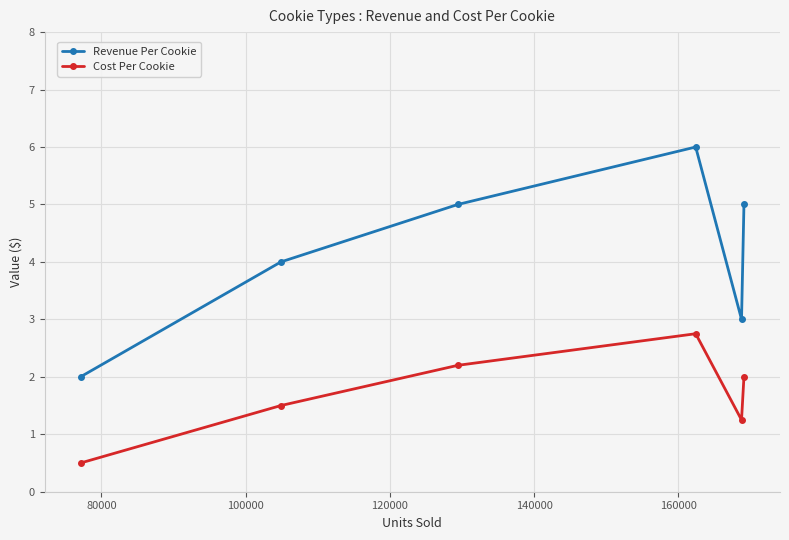

List the series in order of their overall mean, highest first.

Revenue Per Cookie, Cost Per Cookie